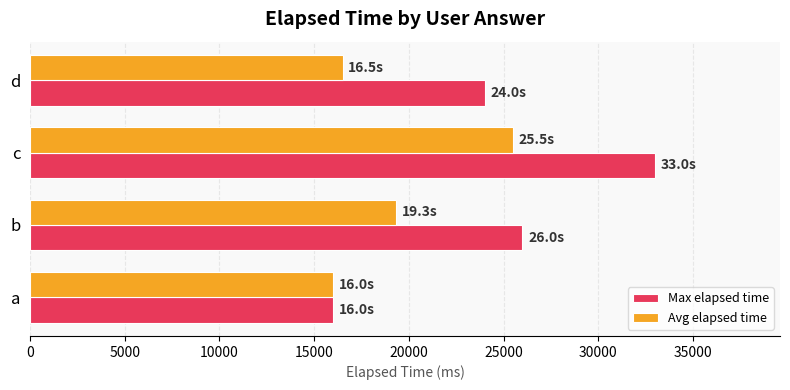

At which label is Max elapsed time closest to 24500?

d